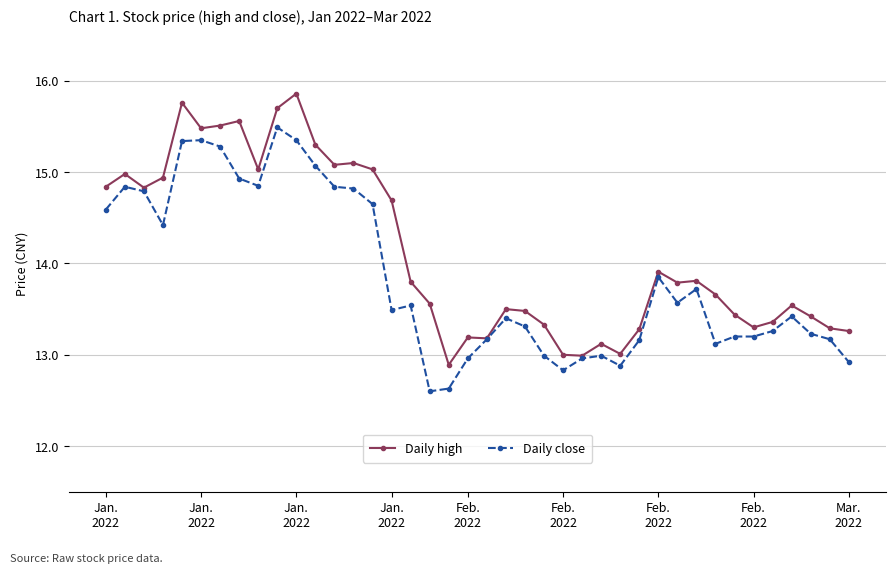

What are all the series names shown in the legend?

Daily high, Daily close